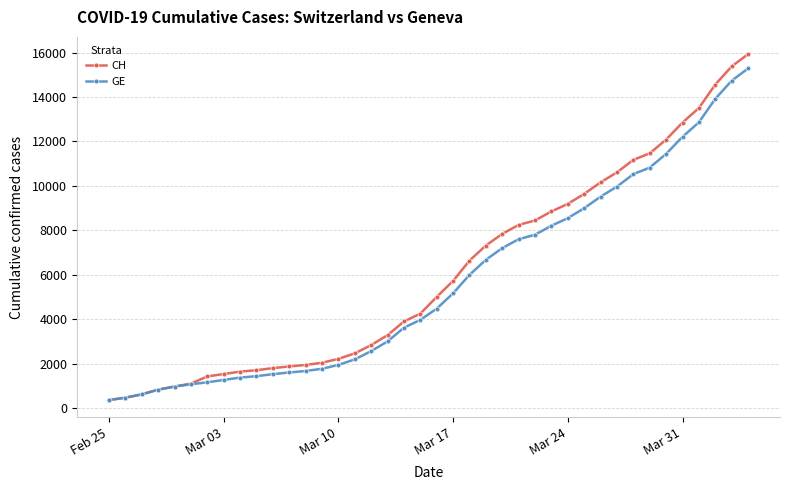

What is the minimum value for GE?

375